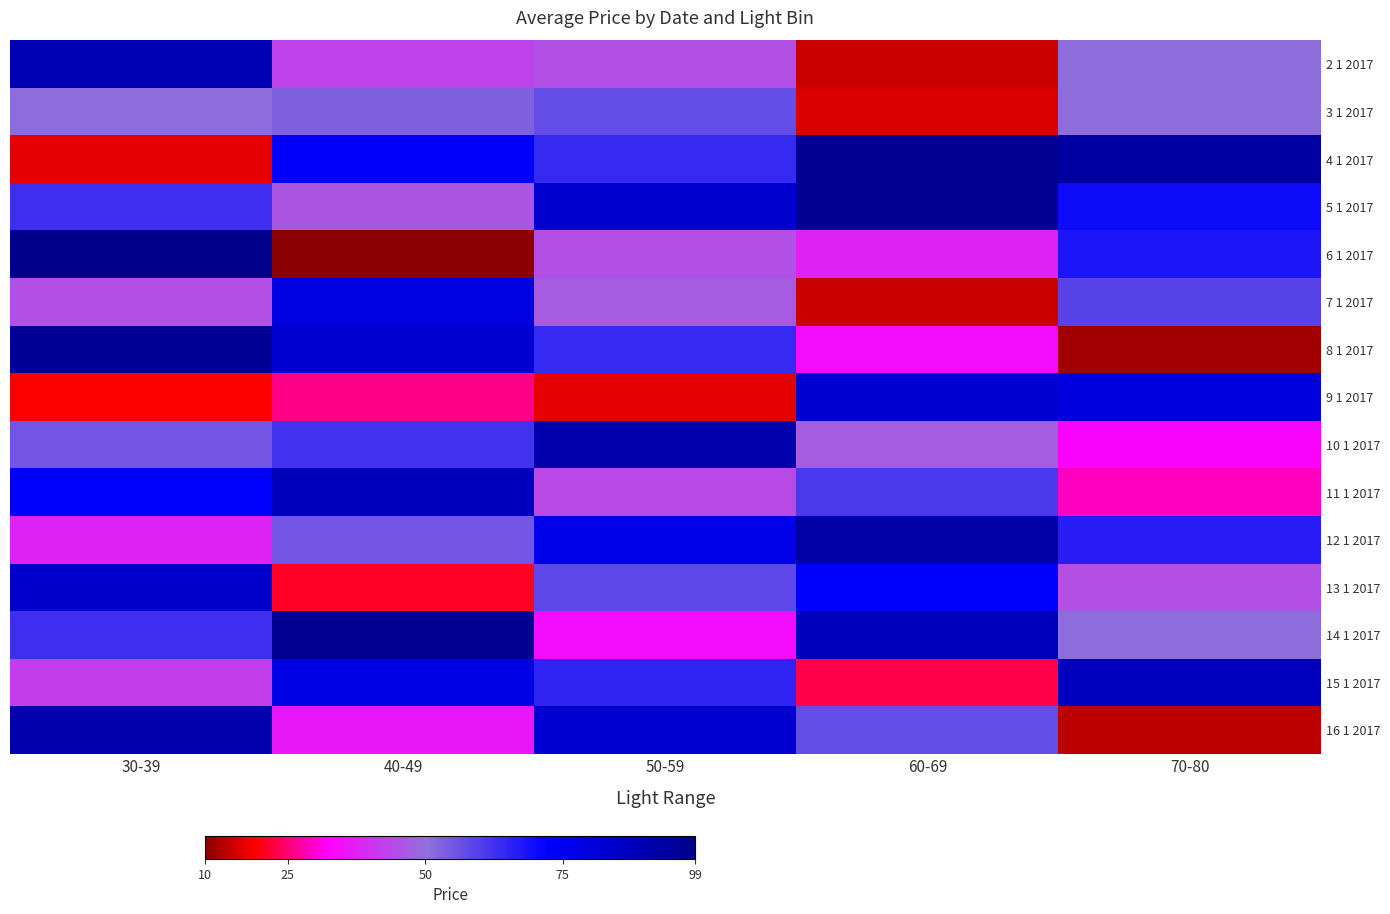

At which category is the sum across all series the highest?

30-39